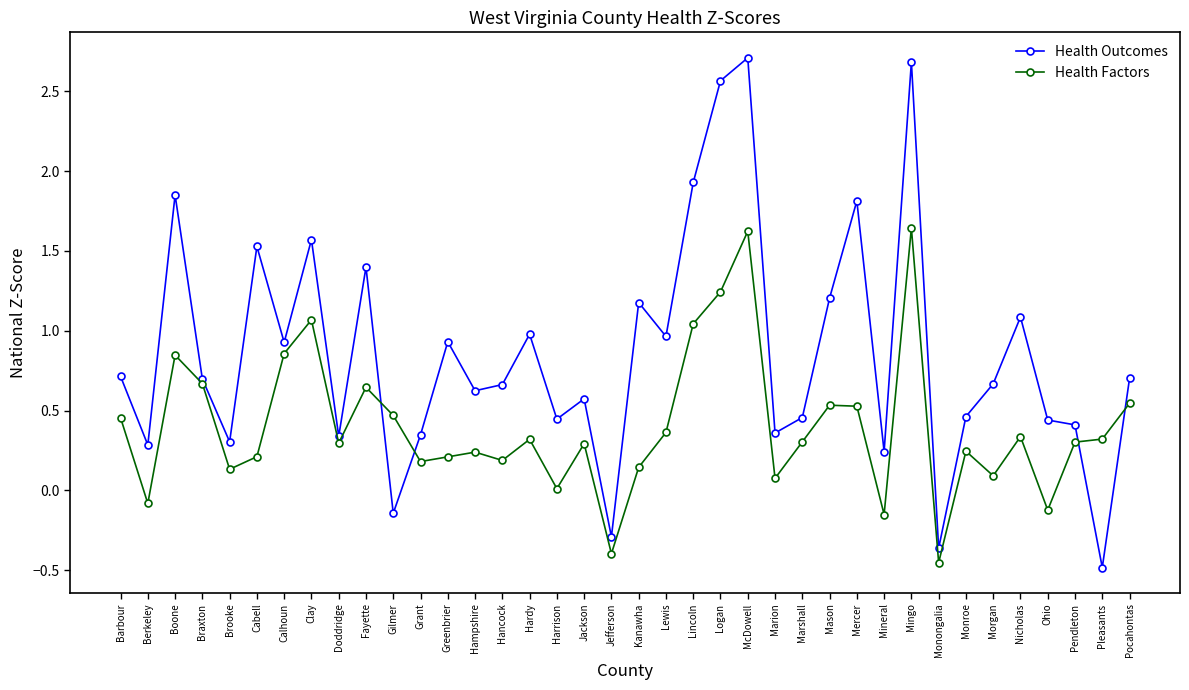

The value of Health Factors at Mason is 0.7. True or false?

False